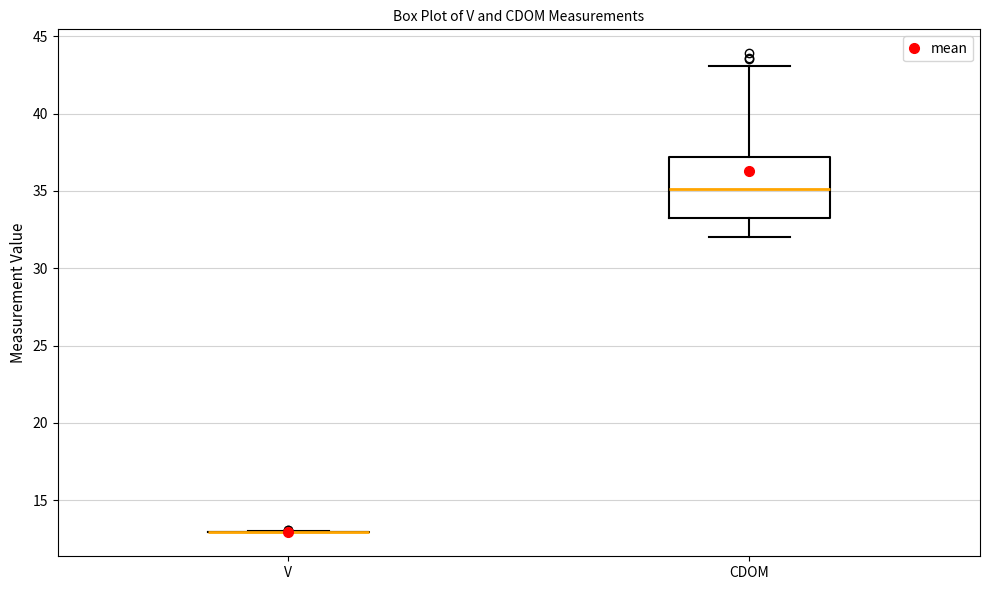

Reading left to right, read every box against the y-axis: the position of its median line, the range the box covers, and the ends of its whiskers. The values are not printed on the chart, so give them approximately, as read against the axis.

V: box collapsed to a line at 13.0, whiskers 13.0 to 13.0
CDOM: median 35.0, box 33.5 to 37.0, whiskers 32.0 to 43.0